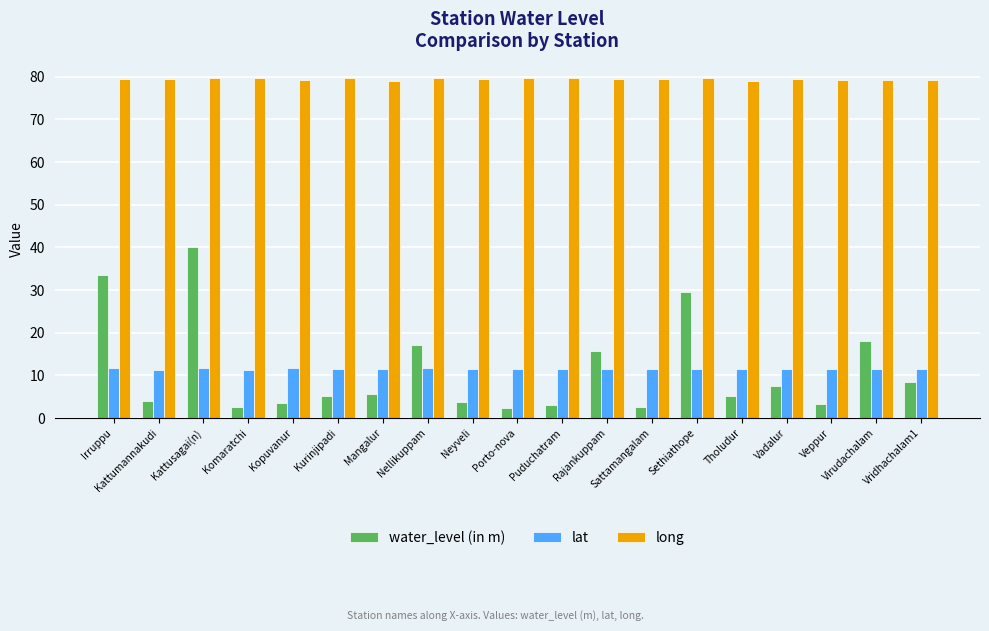

Which series has the largest total across all categories?

long